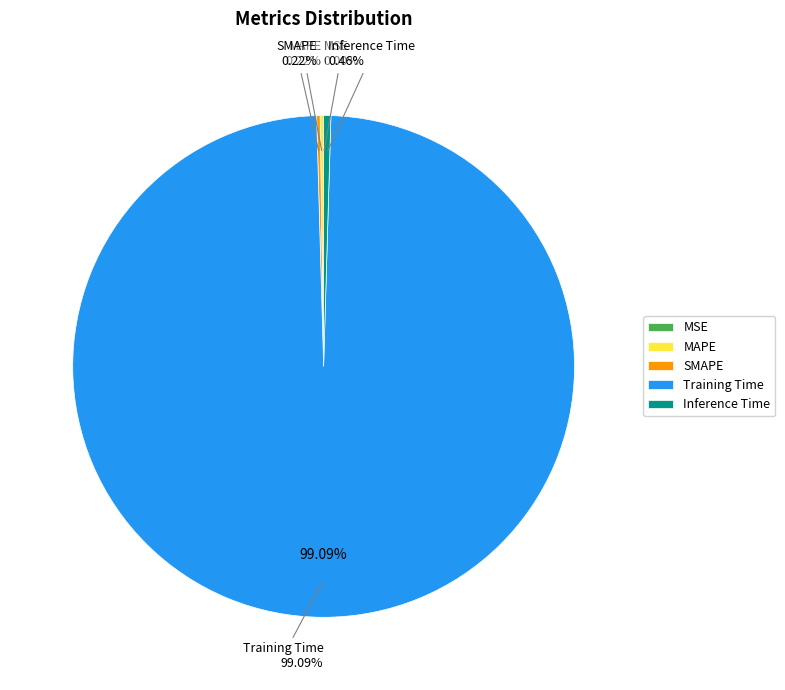

Is the sum of Inference Time and MAPE greater than half?

No